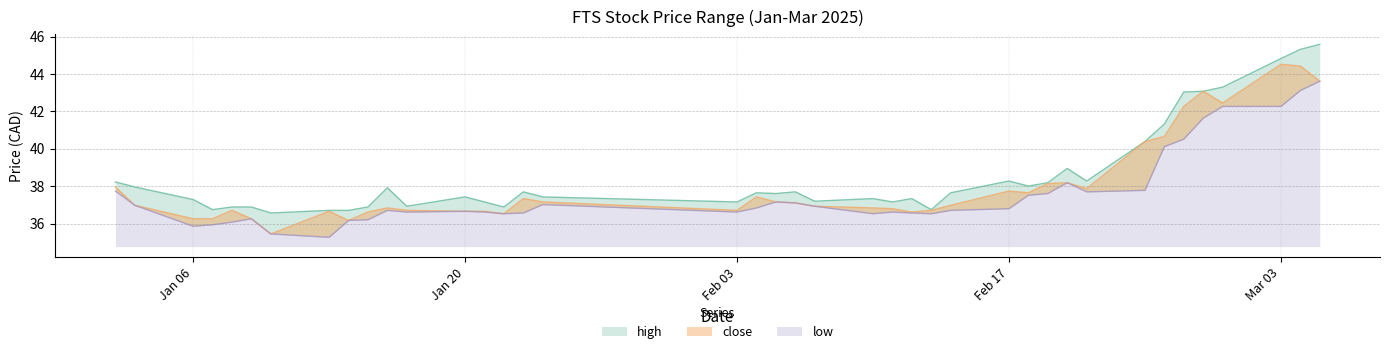

What is the difference between the second highest and minimum values in the close series?

9.0